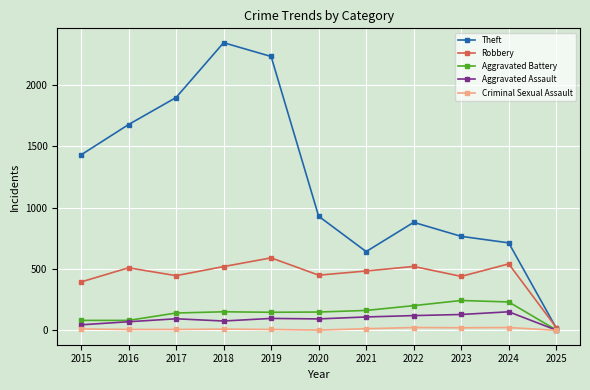

Which series changed the most between 2017 and 2024?

Theft